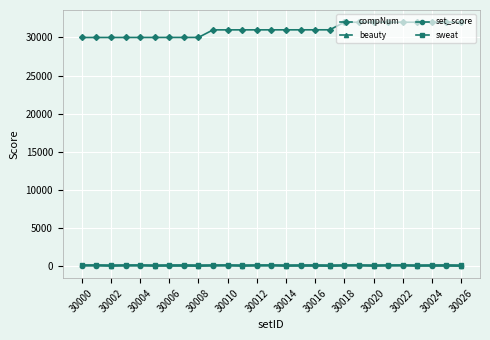

Which series has the largest total across all categories?

compNum